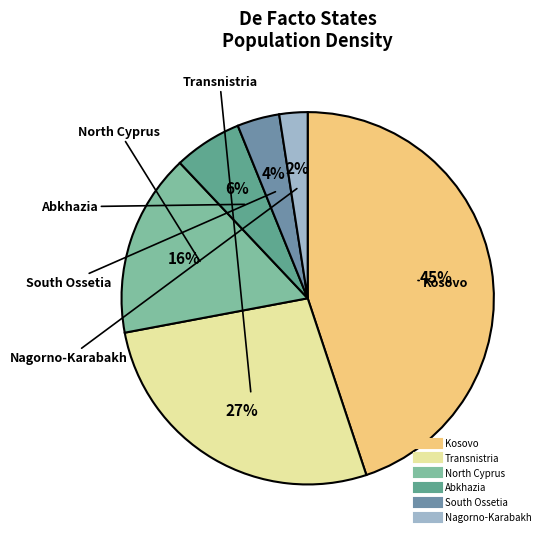

What percentage is the North Cyprus slice, to the nearest percent?

16%